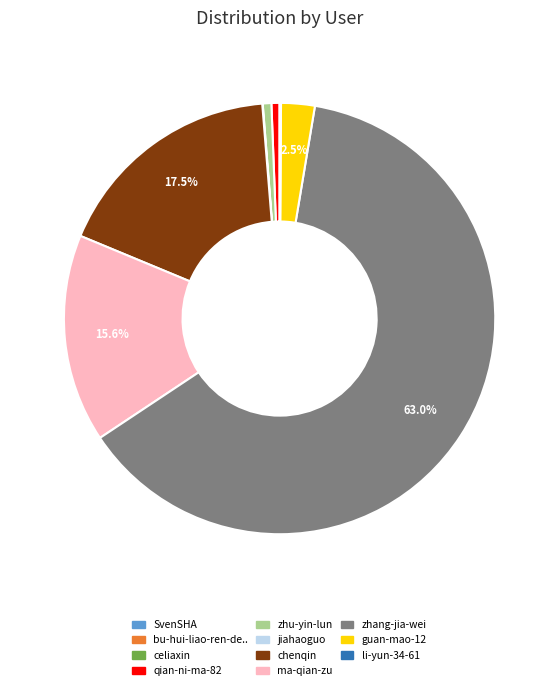

Is there a majority slice in this chart?

Yes